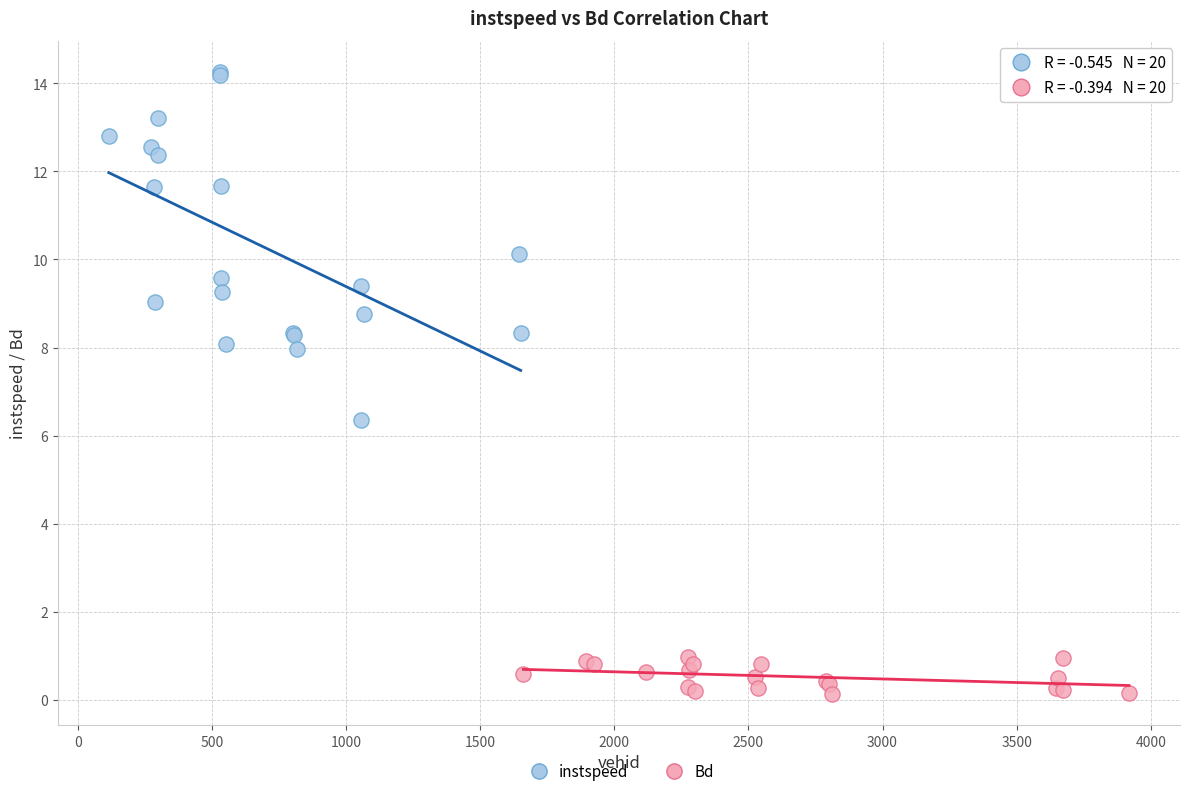

Which series reaches the minimum Y coordinate?

Bd